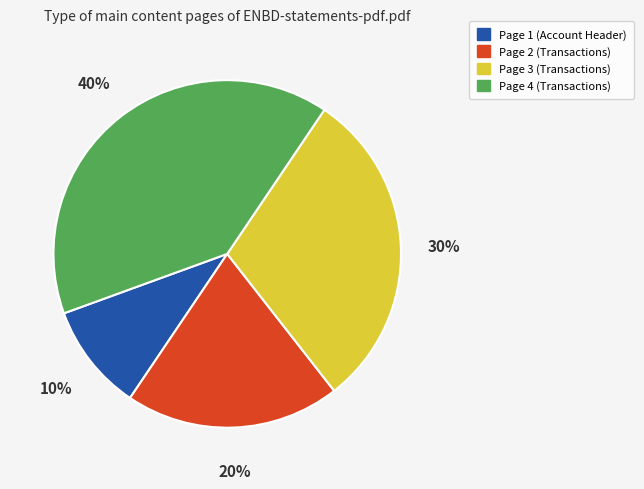

Do Page 4 (Transactions) and Page 3 (Transactions) together represent more than half of the pie?

Yes